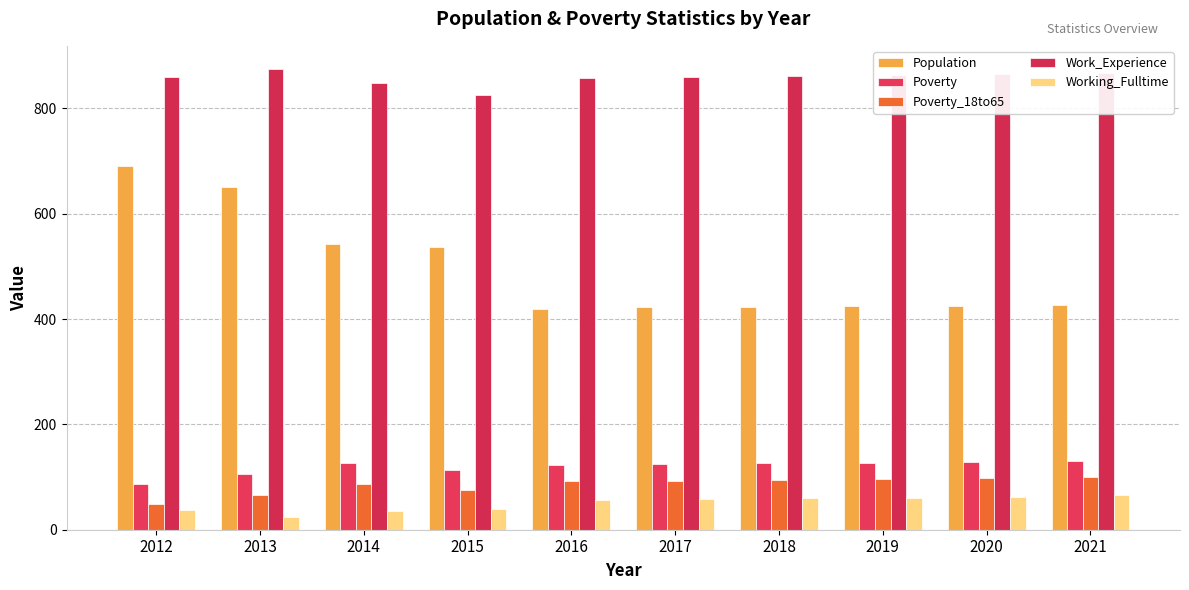

Which series has the largest range (max minus min)?

Population